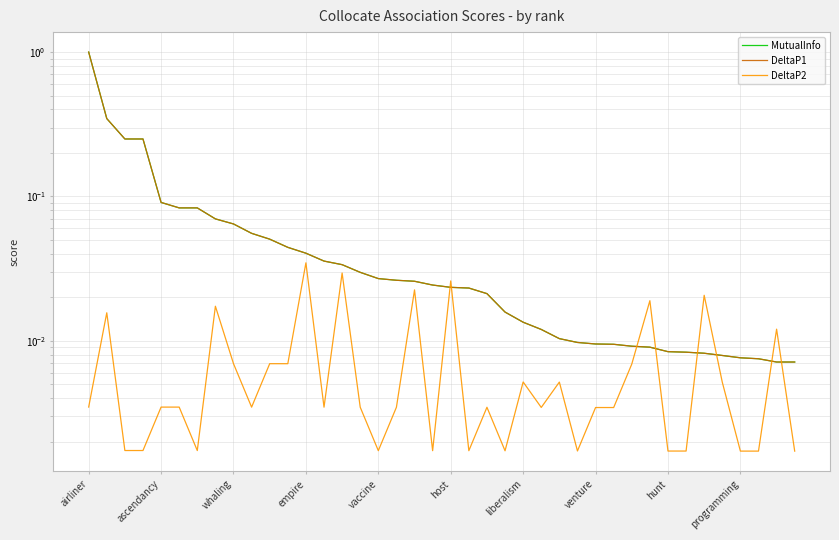

What is the average value of the MutualInfo series?

0.1